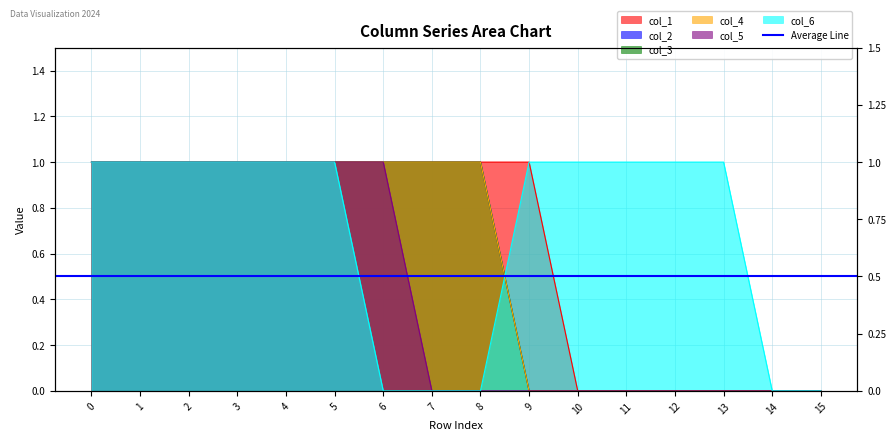

At 6, list the series in order from largest to smallest.

col_1, col_2, col_3, col_4, col_5, col_6